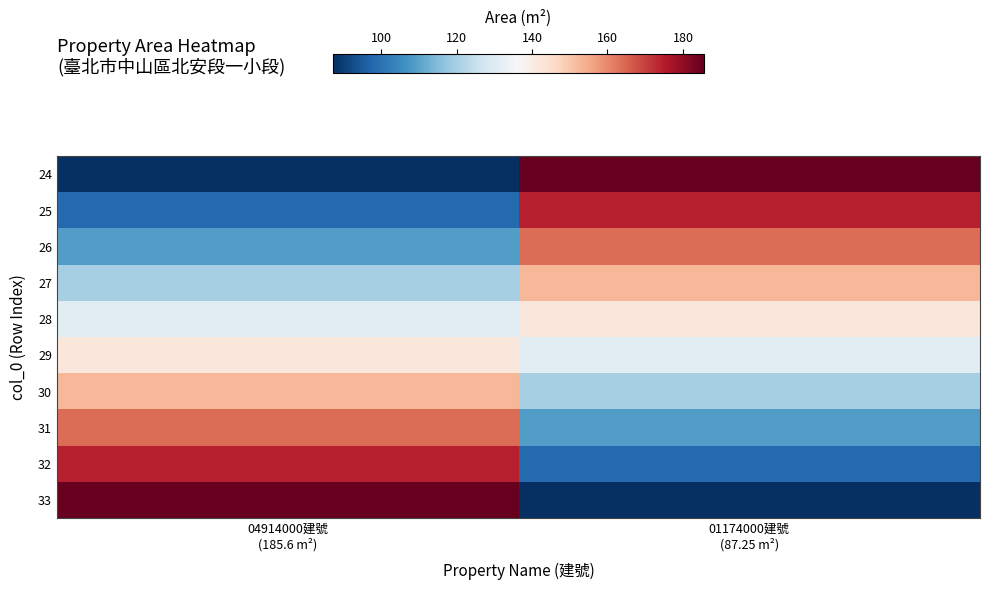

At how many categories does at least one series exceed 184?

2